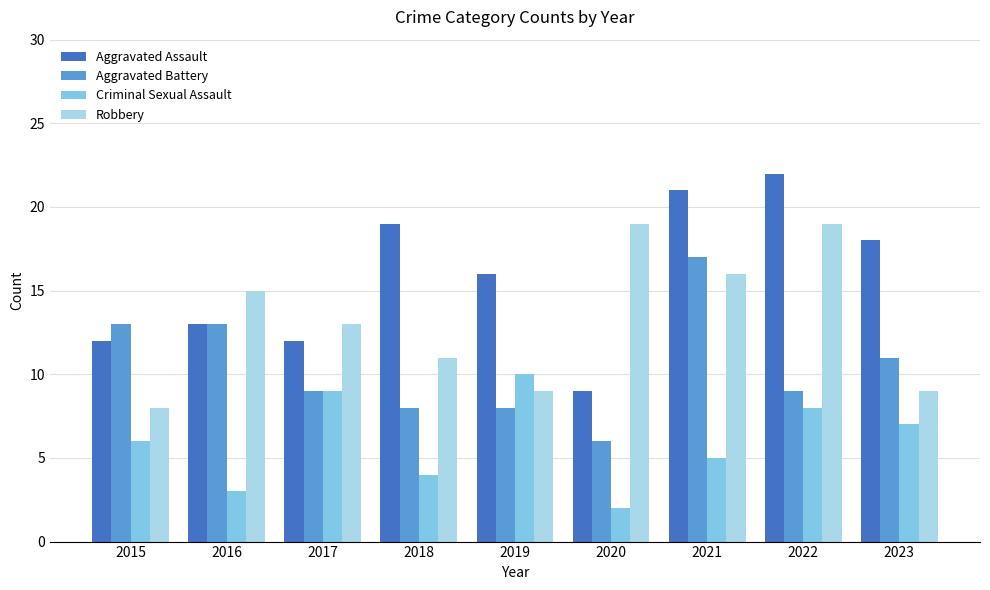

Which series changed the most between 2016 and 2021?

Aggravated Assault